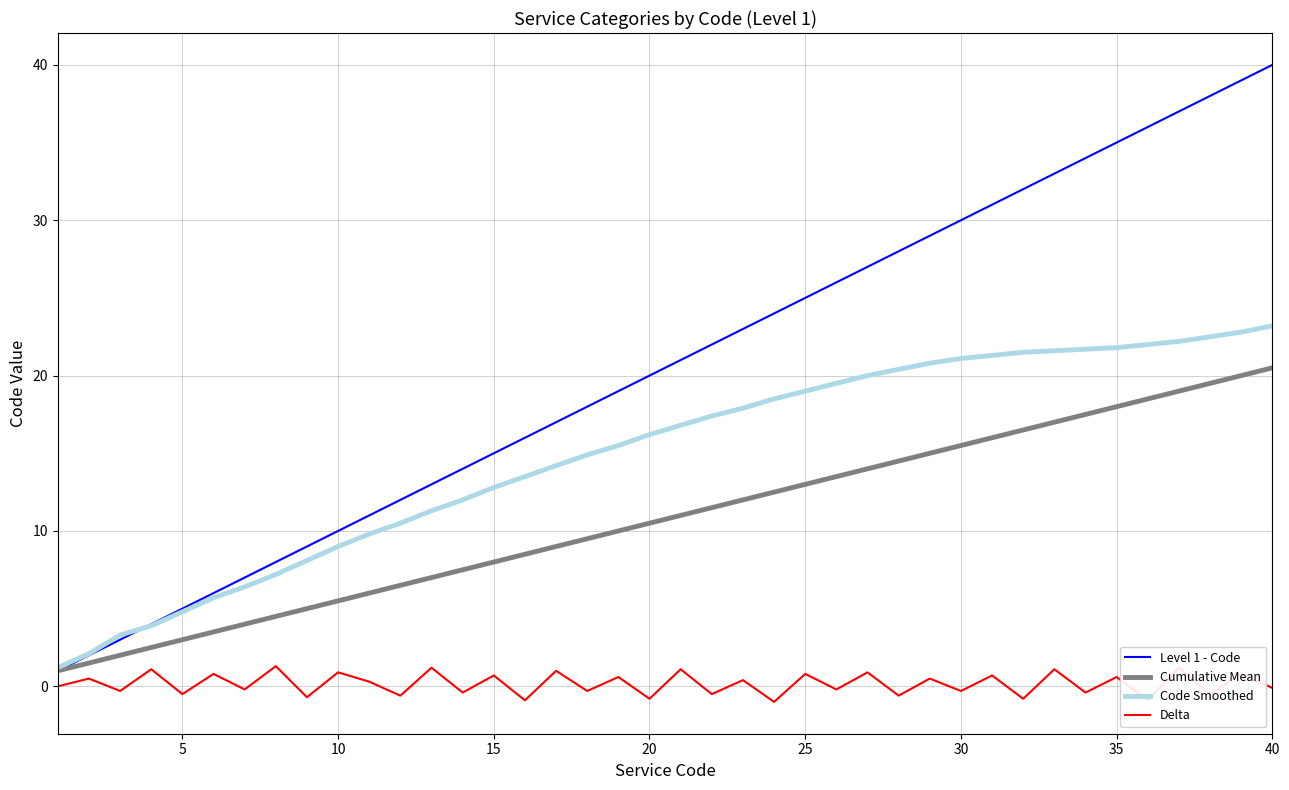

Which series has the widest spread of values?

Level 1 - Code